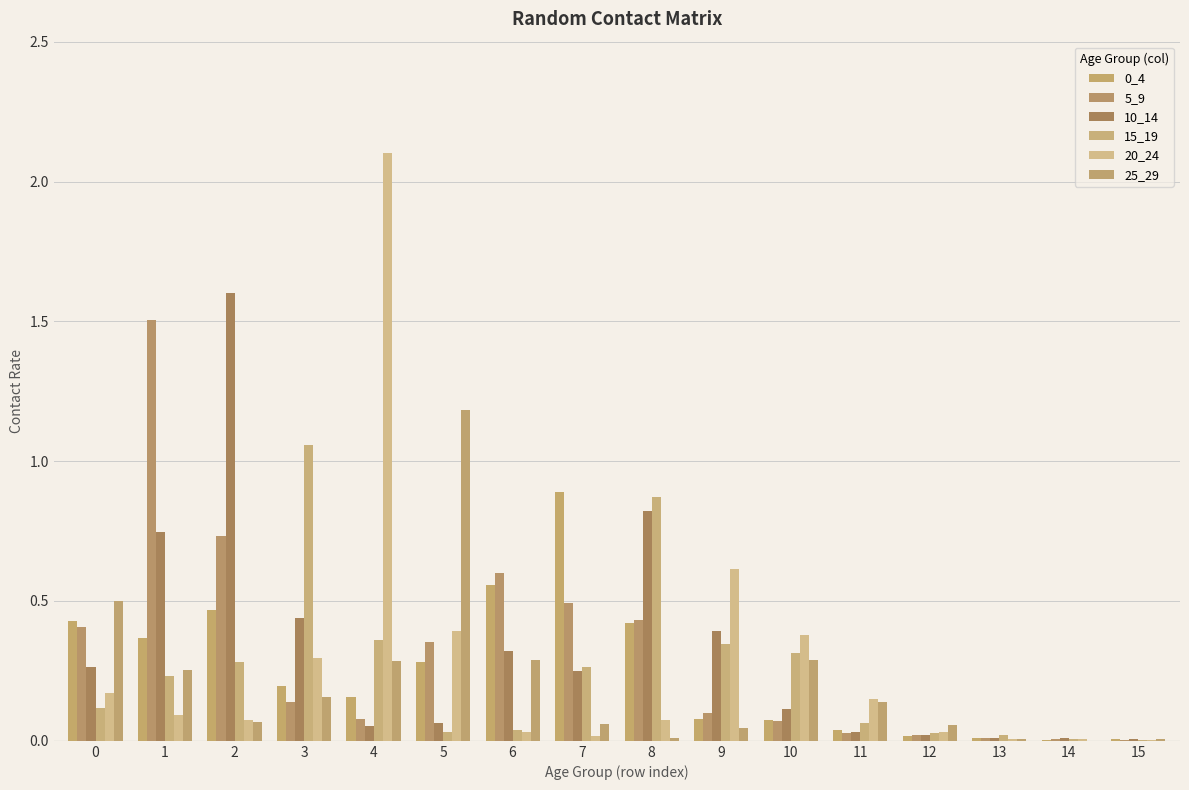

Rank the series at 3 from highest to lowest value.

15_19, 10_14, 20_24, 0_4, 25_29, 5_9